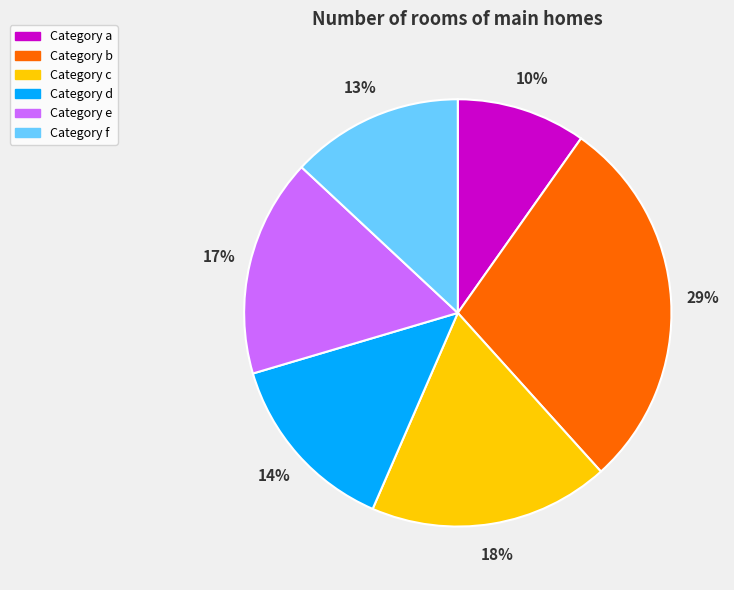

To the nearest percent, what is the average slice percentage?

17%